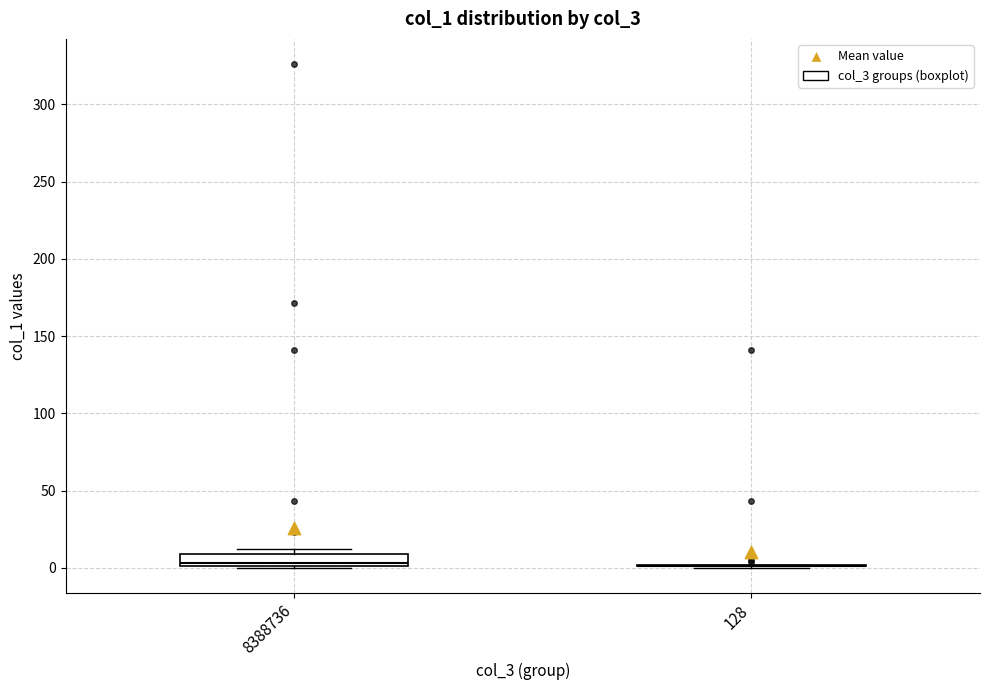

Comparing the boxes themselves (not the whiskers), which one is the tallest?

8388736